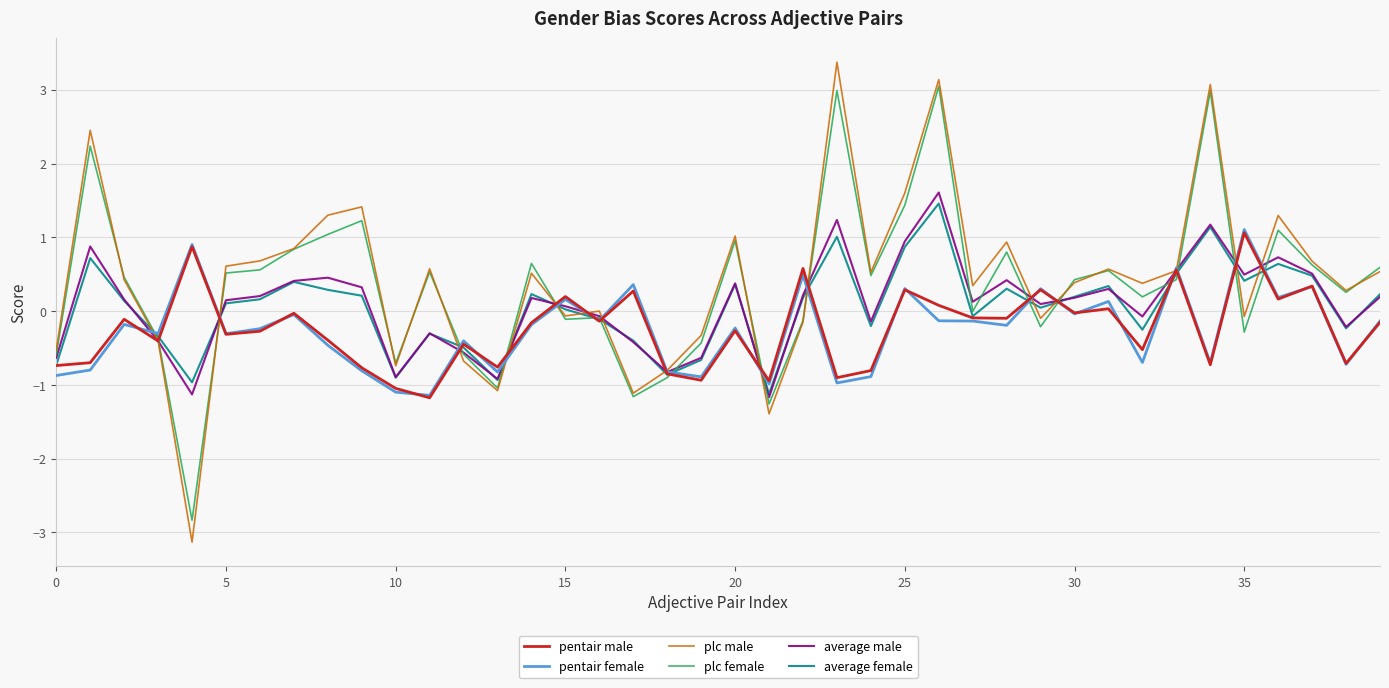

Which series has the widest spread of values?

plc male